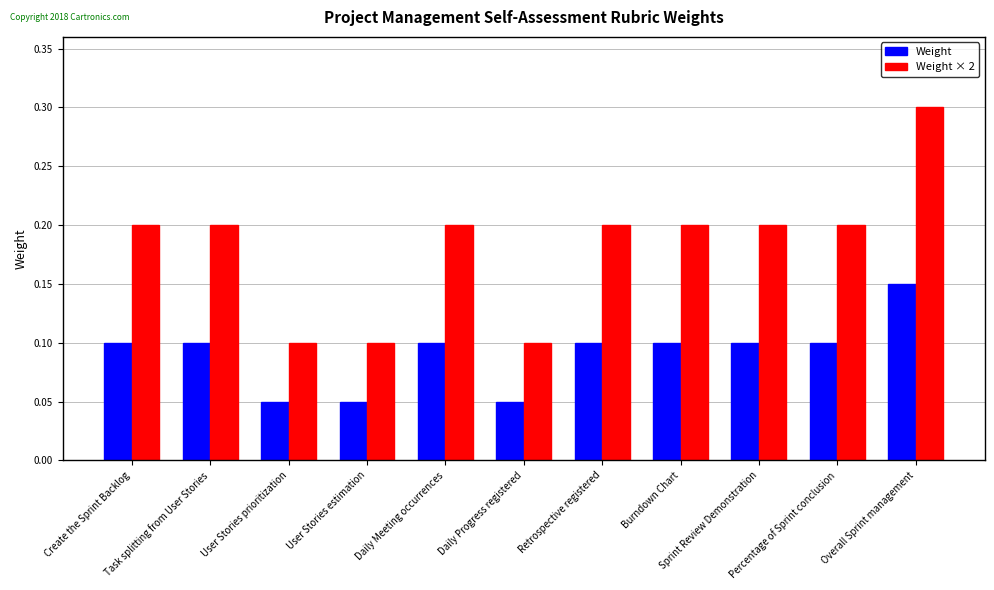

Which series has the widest spread of values?

Weight × 2